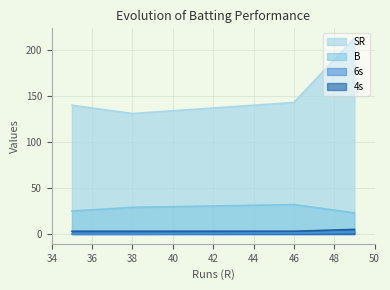

Rank the series by their maximum value, from lowest to highest.

6s, 4s, B, SR